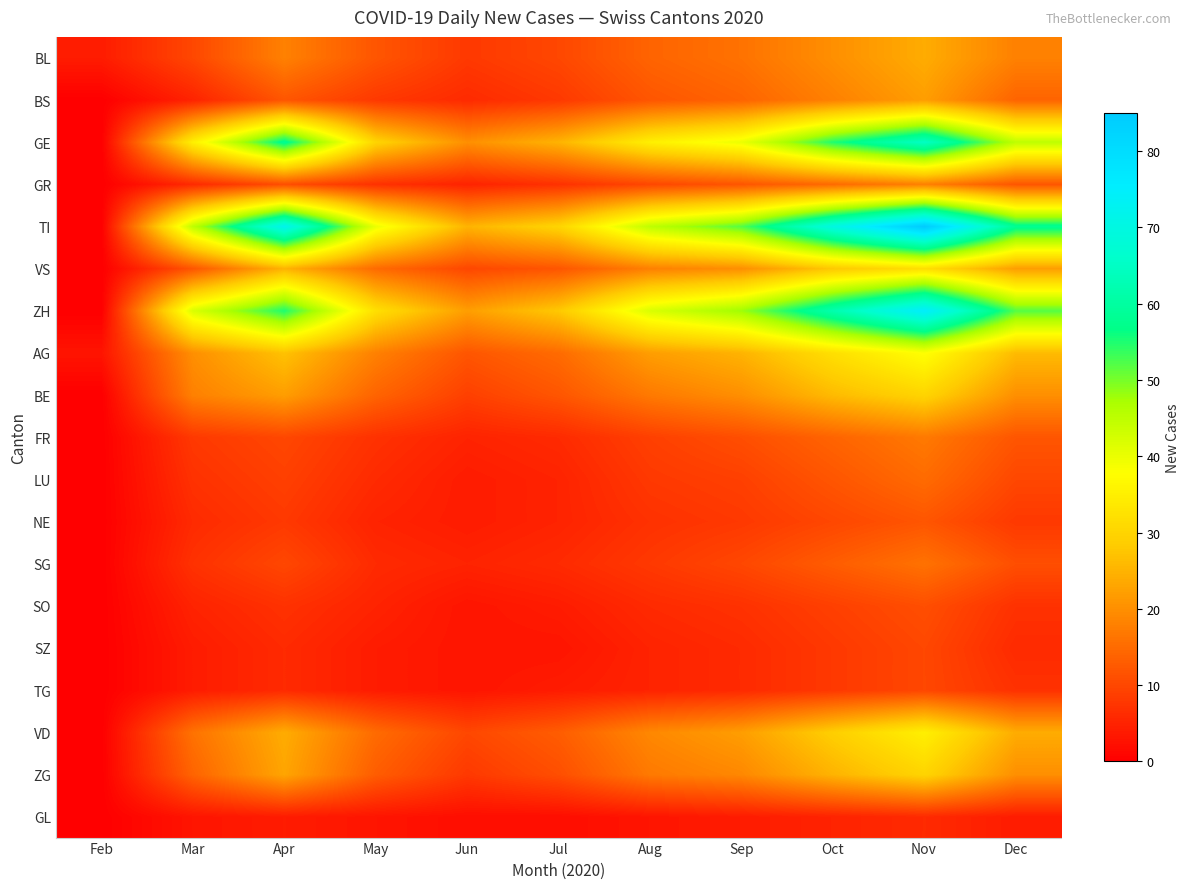

Between Mar and May, which is larger?

May